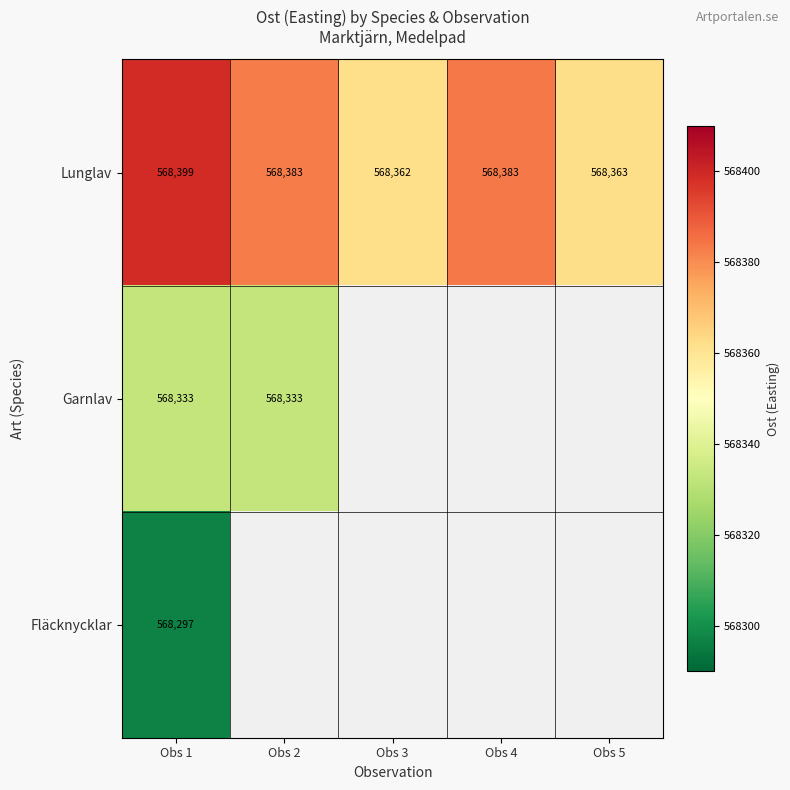

Is the value of Fläcknycklar at Obs 1 greater than the value of Lunglav at Obs 3?

No